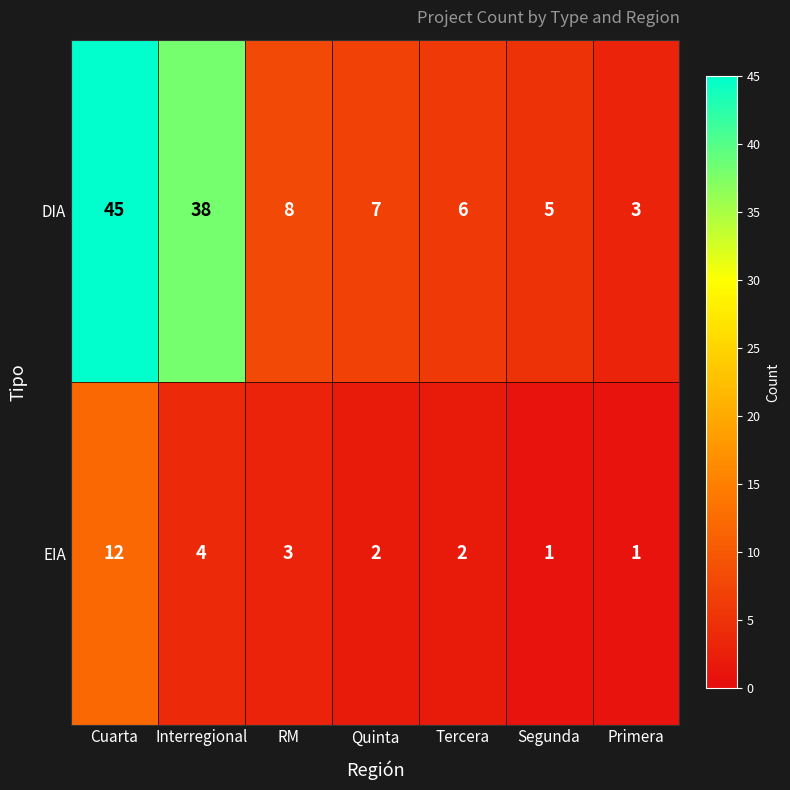

At how many categories does at least one series exceed 37?

2